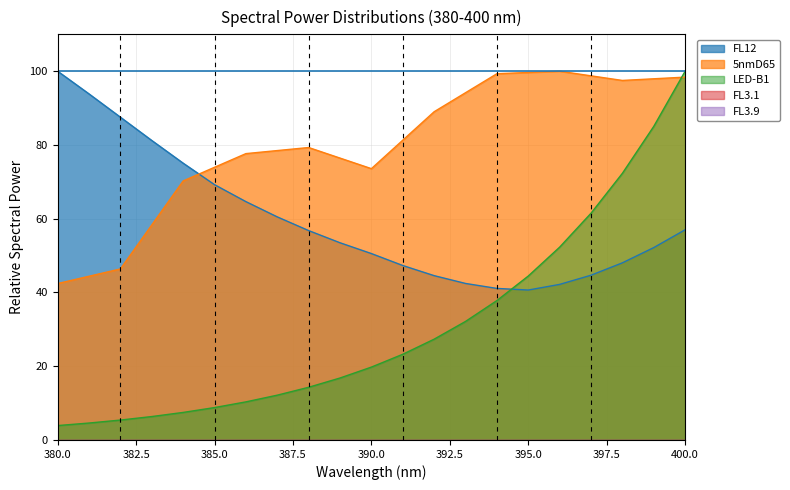

Reading left to right, transcribe all the data shown in this chart.

LED-B1: 3.9	4.6	5.4	6.4	7.5	8.8	10.3	12.2	14.3	16.8	19.8	23.2	27.3	32.1	37.8	44.5	52.3	61.5	72.3	85.0	100.0
FL12: 100.0	93.8	87.5	81.2	75.1	69.2	64.6	60.5	56.8	53.5	50.5	47.3	44.6	42.4	41.1	40.7	42.2	44.7	48.0	52.2	57.0
5nmD65: 42.4	44.4	46.4	58.3	70.2	73.9	77.7	78.5	79.3	76.4	73.6	81.3	89.0	94.2	99.3	99.7	100.0	98.7	97.5	97.9	98.4